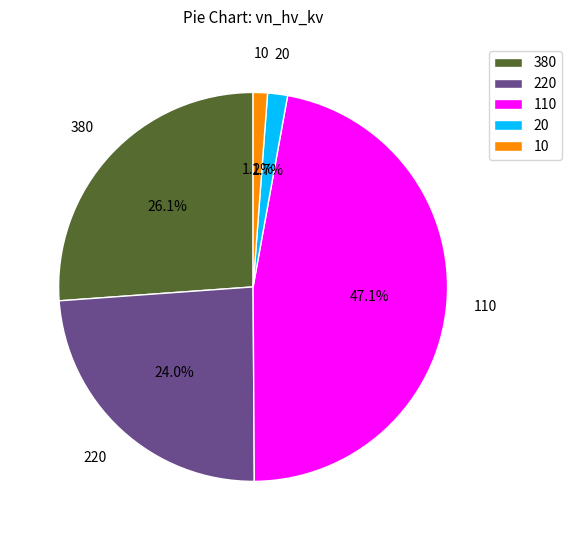

Is the sum of 20 and 10 greater than half?

No